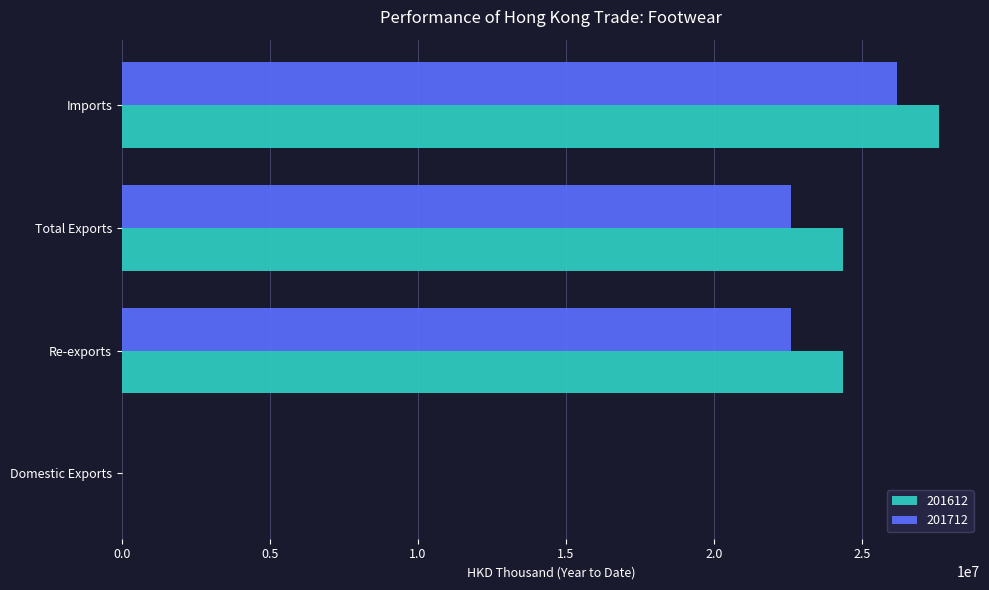

What is the greatest value displayed?

27602067.1